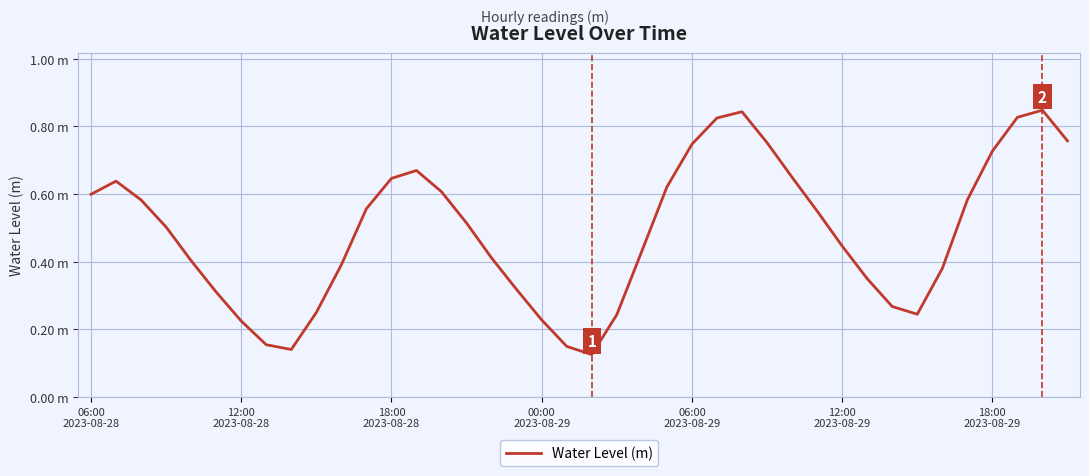

What is the maximum value shown in the chart?

0.8